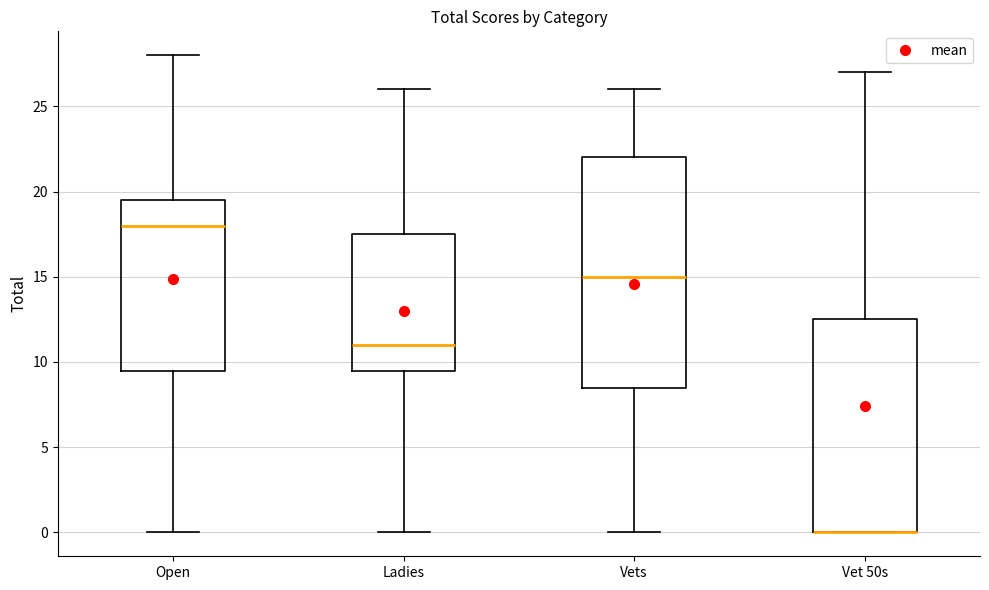

Reading left to right, transcribe this box plot: for each box, give where its median line is, the range the box spans, and where its two whiskers end, as read against the y-axis. The values are not printed on the chart, so give them approximately, as read against the axis.

Open: median 18.0, box 9.5 to 19.5, whiskers 0.0 to 28.0
Ladies: median 11.0, box 9.5 to 17.5, whiskers 0.0 to 26.0
Vets: median 15.0, box 8.5 to 22.0, whiskers 0.0 to 26.0
Vet 50s: median 0.0 (drawn on the box's lower edge), box 0.0 to 12.5, whiskers 0.0 to 27.0